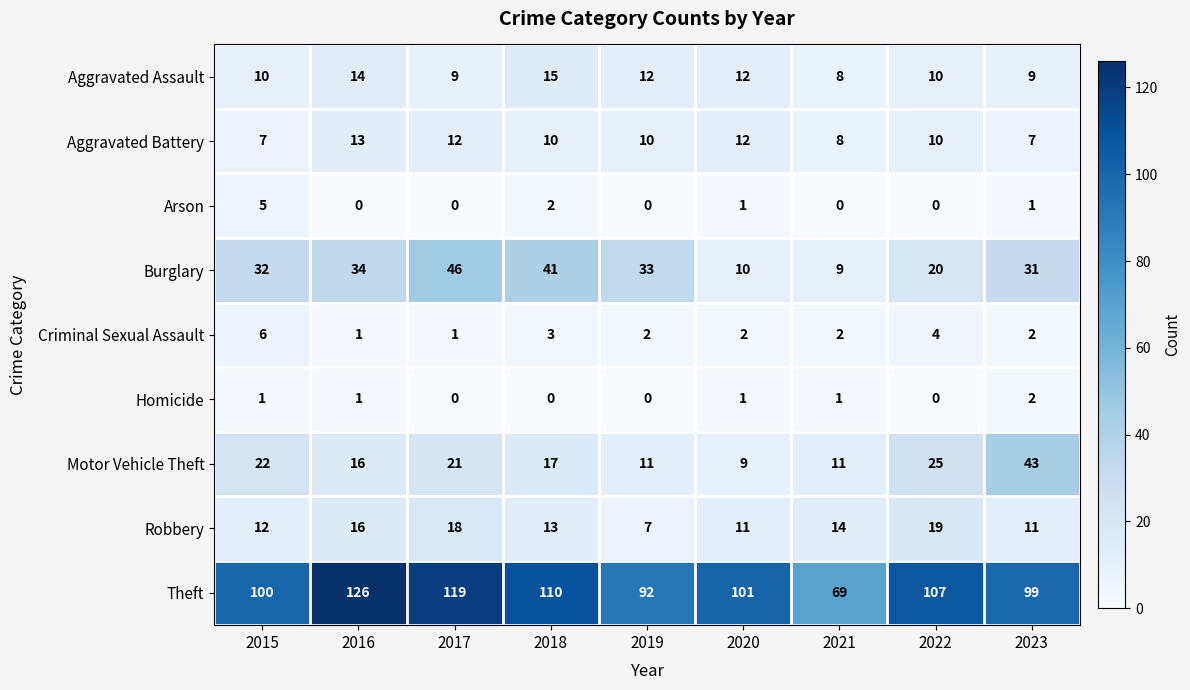

What is the average value of the Criminal Sexual Assault series?

3